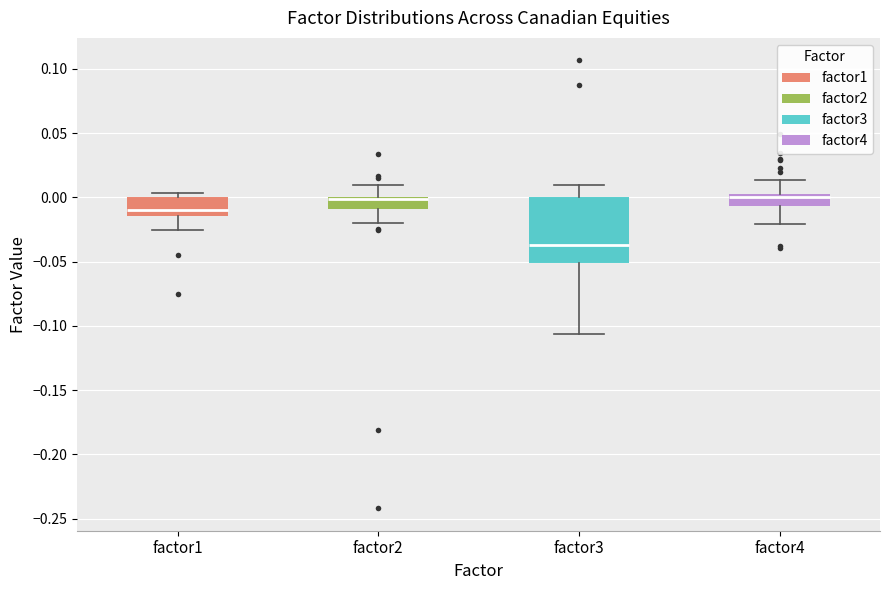

Comparing the boxes themselves (not the whiskers), which one is the tallest?

factor3